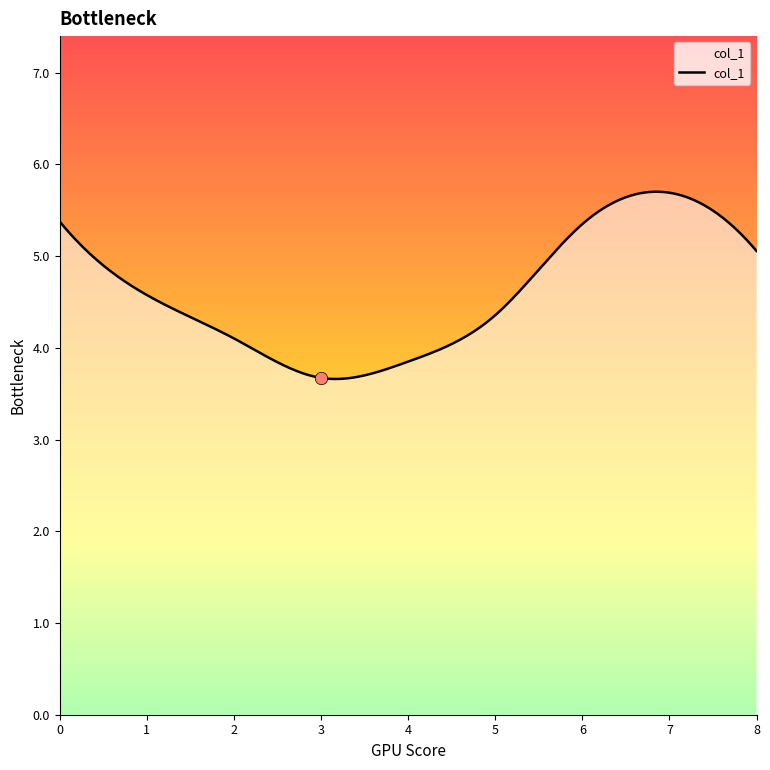

What is the ratio of the value at 6 to the value at 0?

1.0